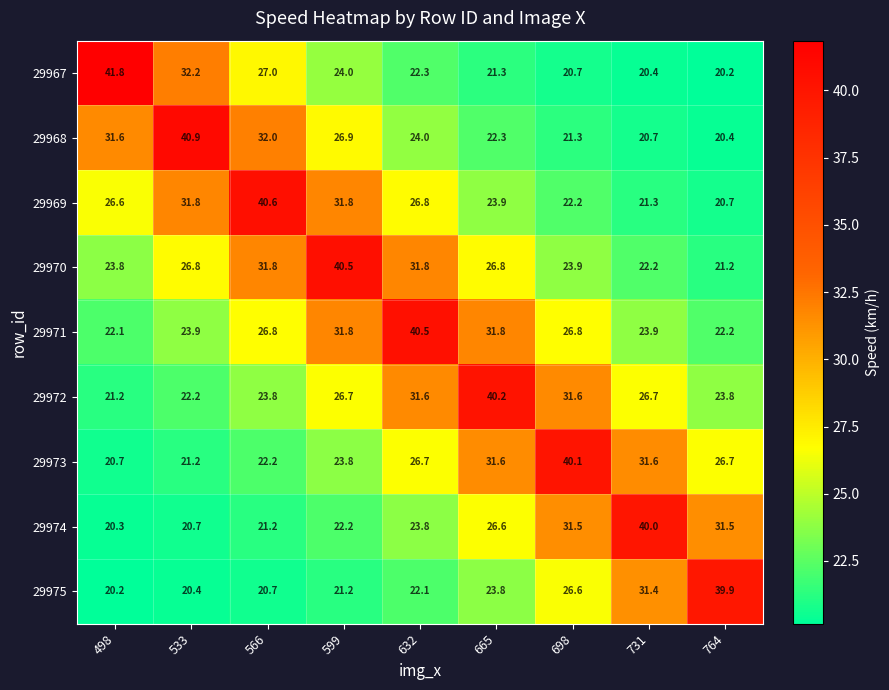

The value of 29975 at 566 is 20.7. True or false?

True